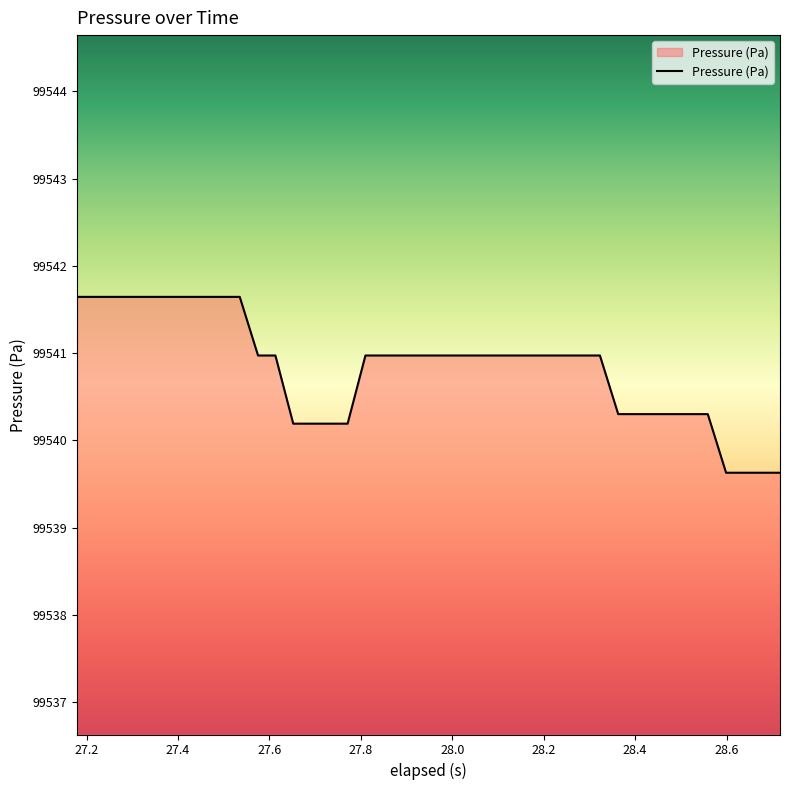

What is the greatest value displayed?

99541.6